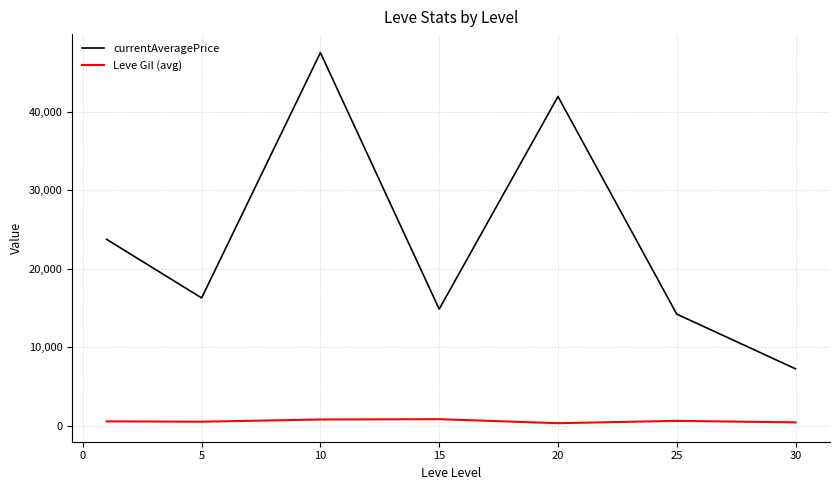

Which series has the largest total across all categories?

currentAveragePrice